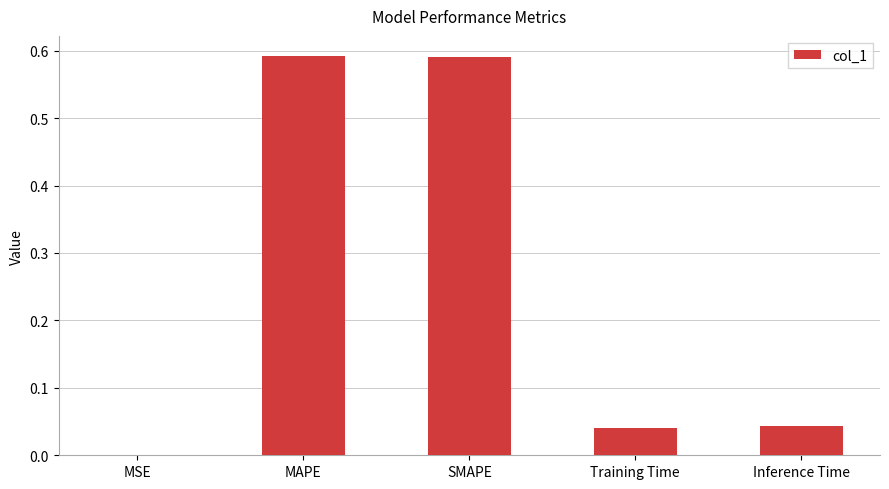

Between Inference Time and MSE, which is larger?

Inference Time